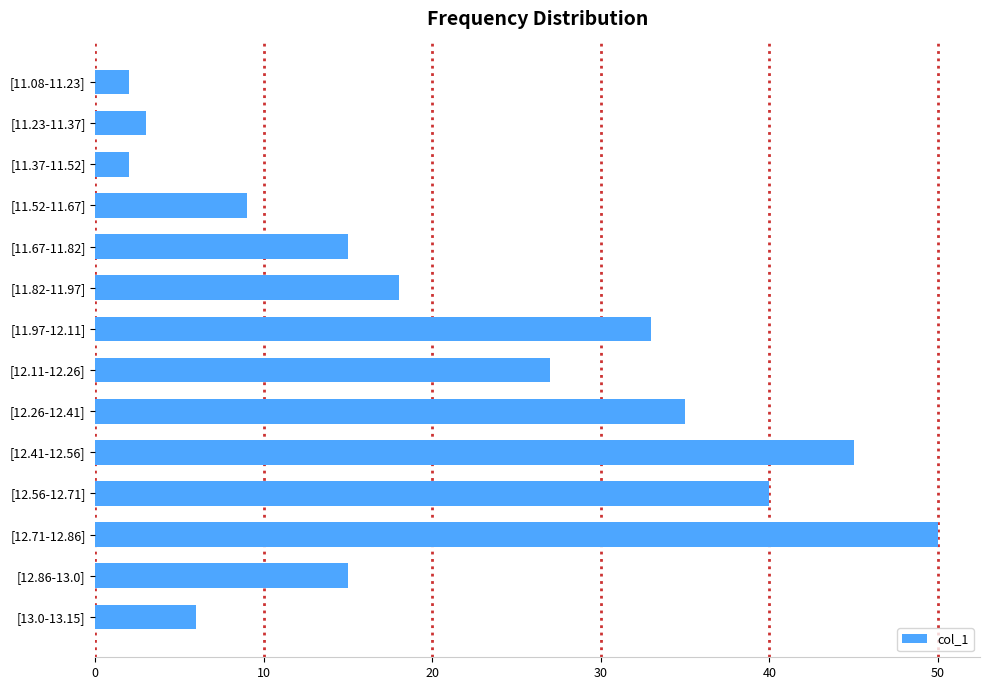

How many data points does each series have?

14